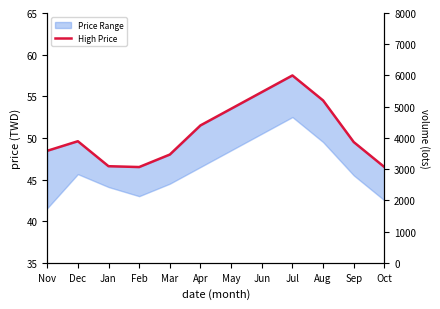

What is the label of the 4th point from the right?

Jul